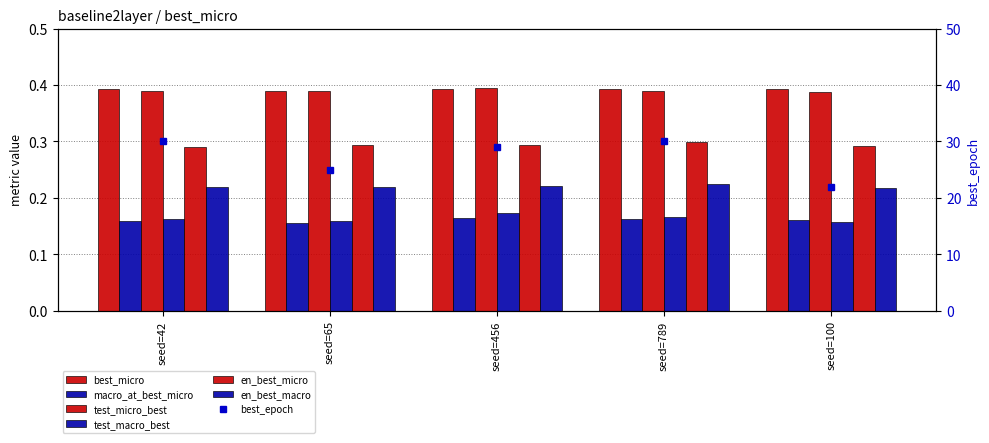

What is the value of the en_best_macro bar at the 3rd from the left?

0.2